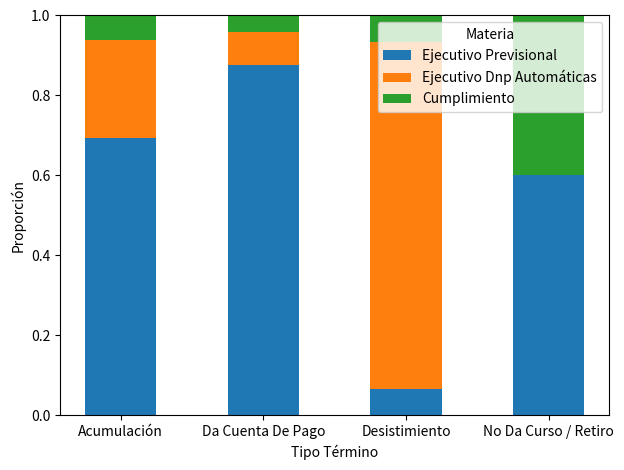

What is the total value across all series at Acumulación?

1.0